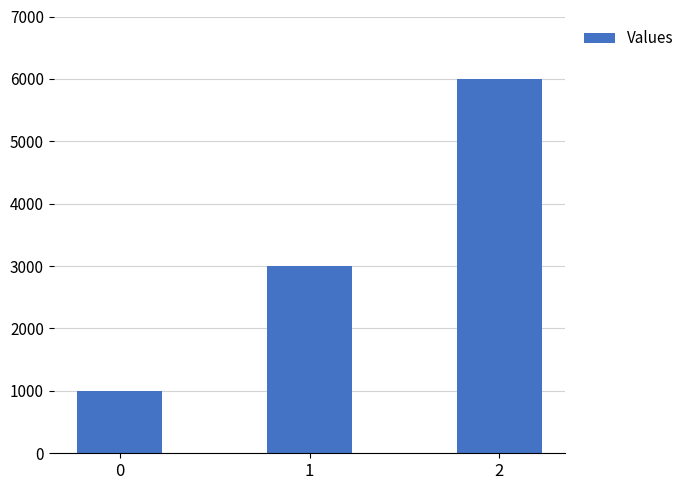

What is the greatest value displayed?

6000